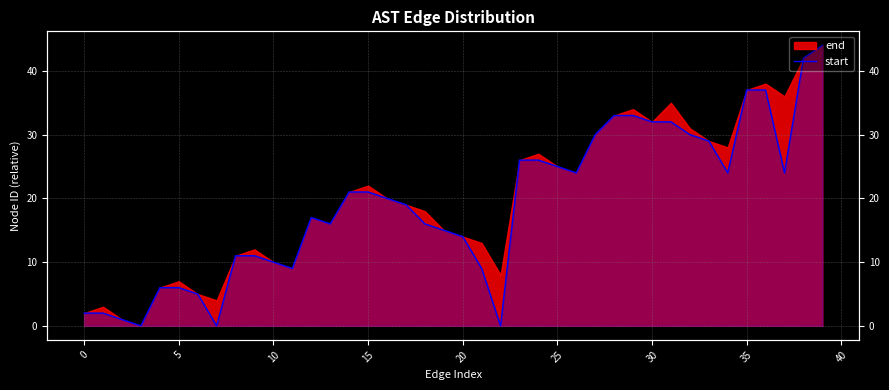

At which category does the chart reach its peak across all series?

39